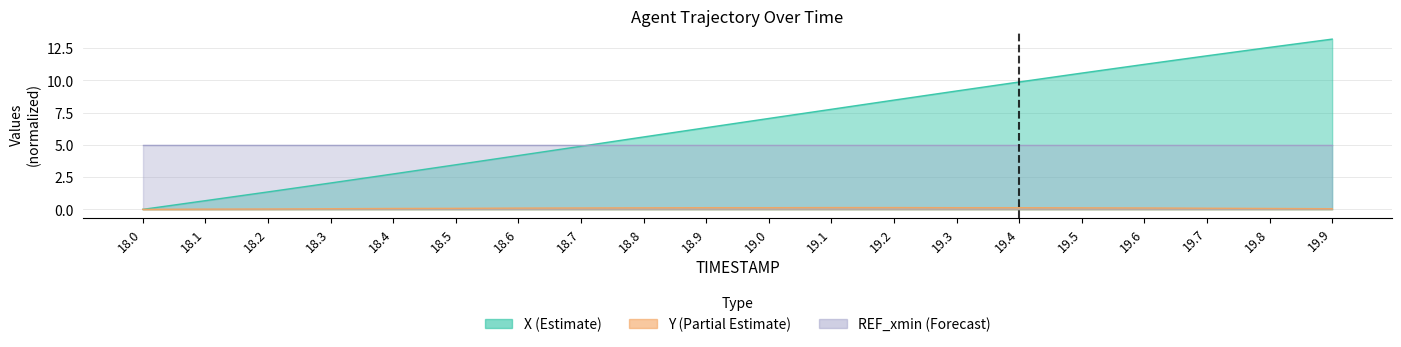

True or false: Y and X cross at least once.

False